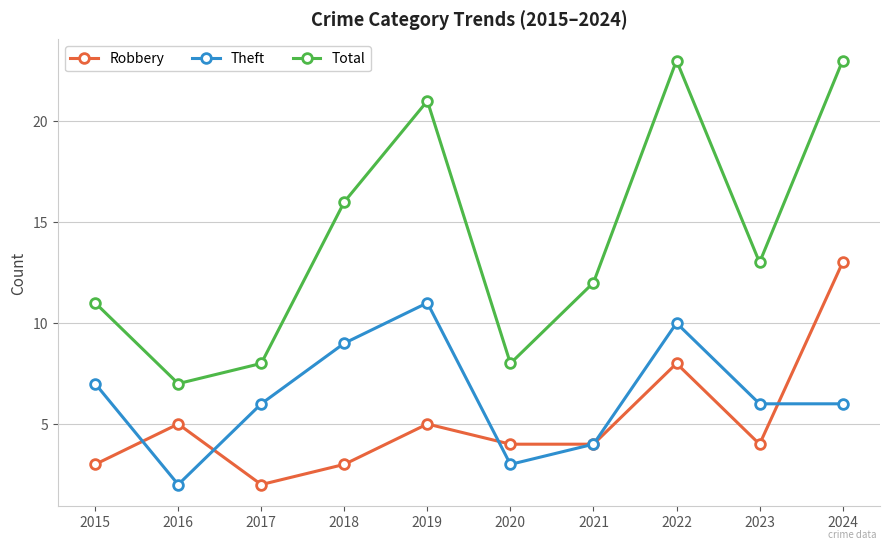

True or false: Robbery and Total cross at least once.

False